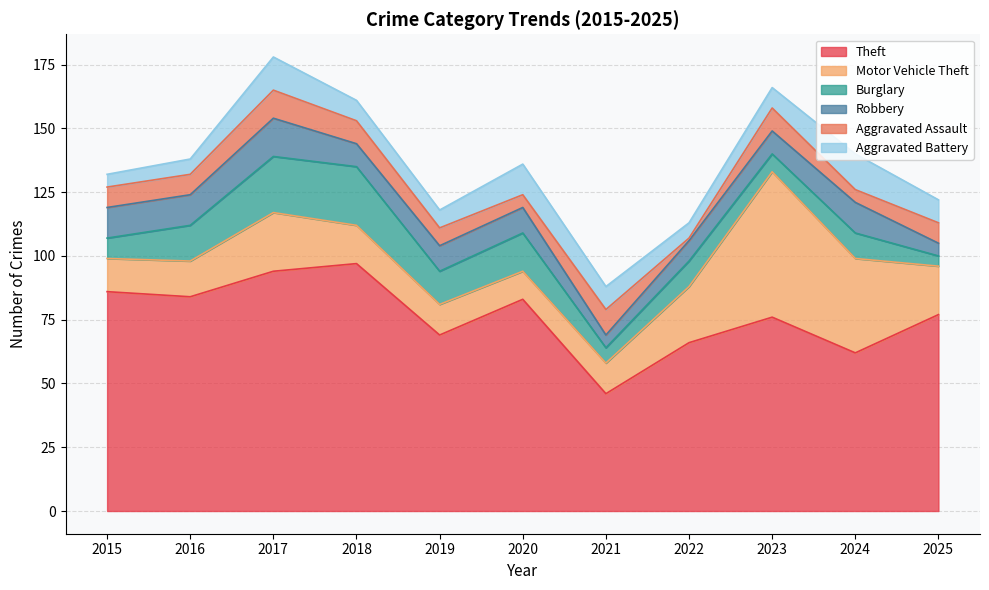

What is the average value of the Motor Vehicle Theft series?

21